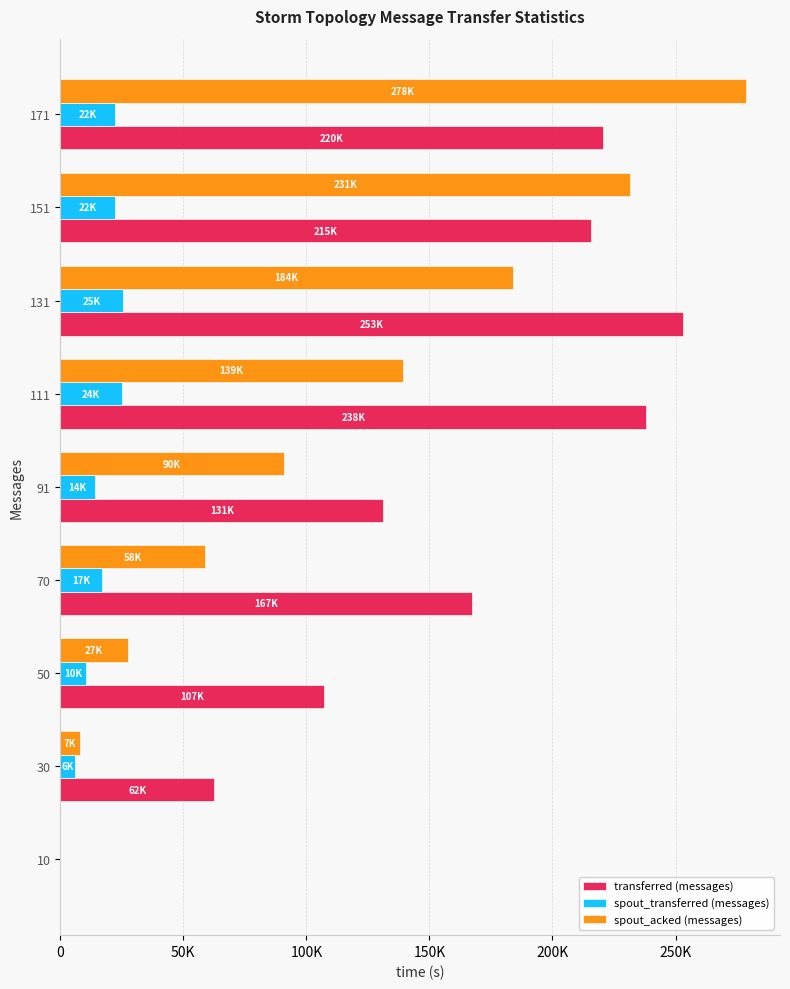

How many data points in spout_transferred (messages) are above 17100?

4